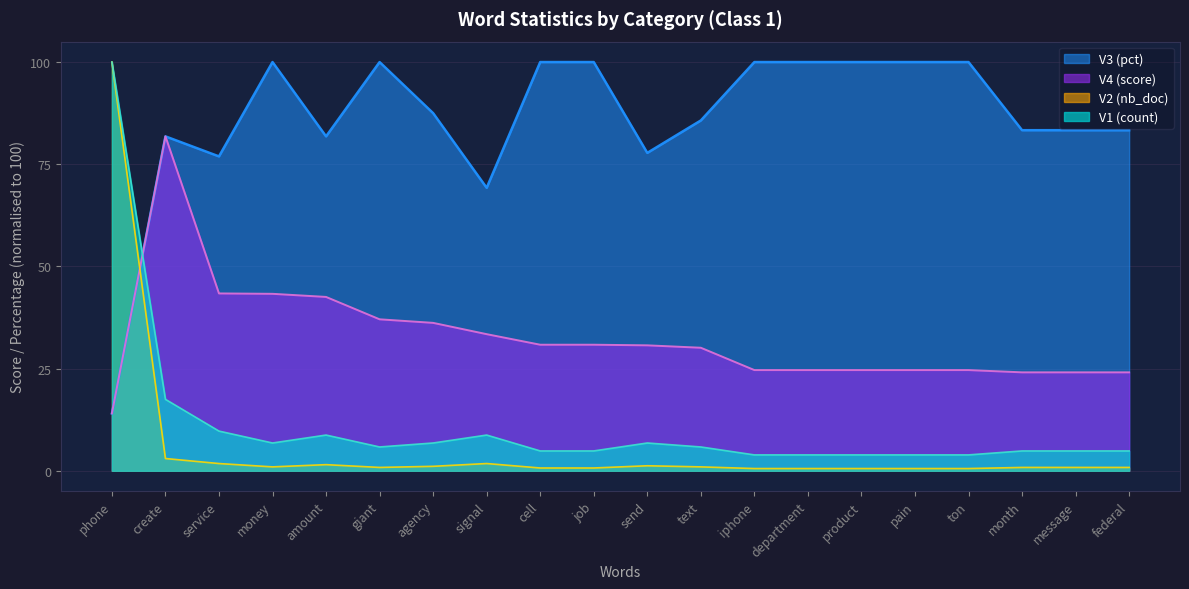

Which series has the largest range (max minus min)?

V2 (nb_doc)